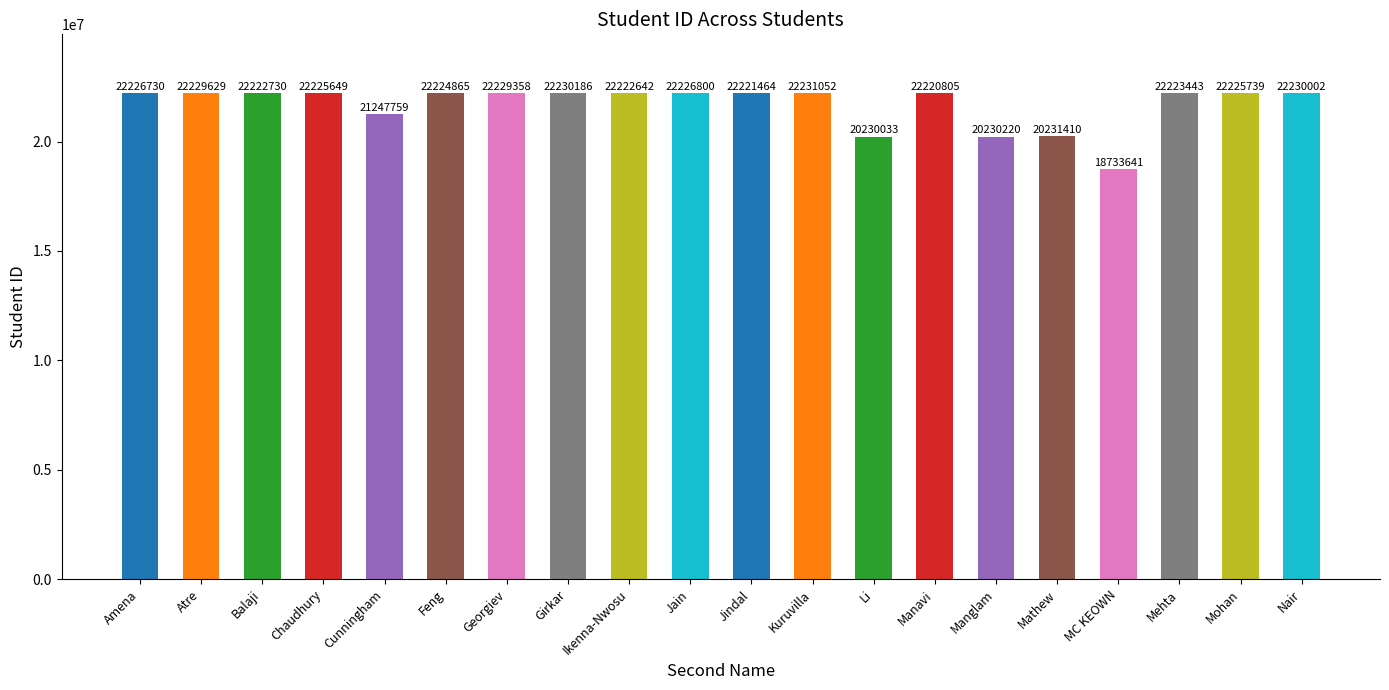

Where does the data first go above 22224865?

Amena